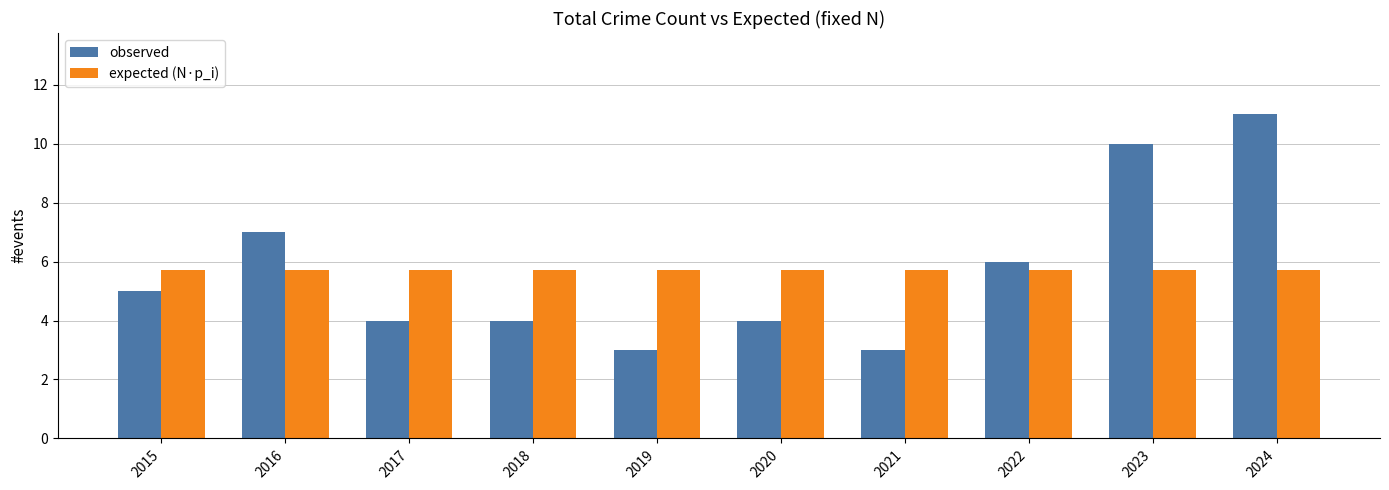

What is the highest value of the observed series?

11.0